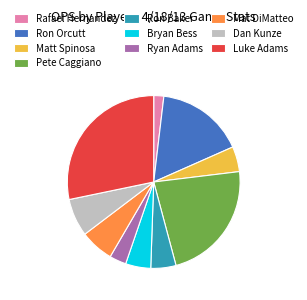

How many segments does this pie chart have?

10